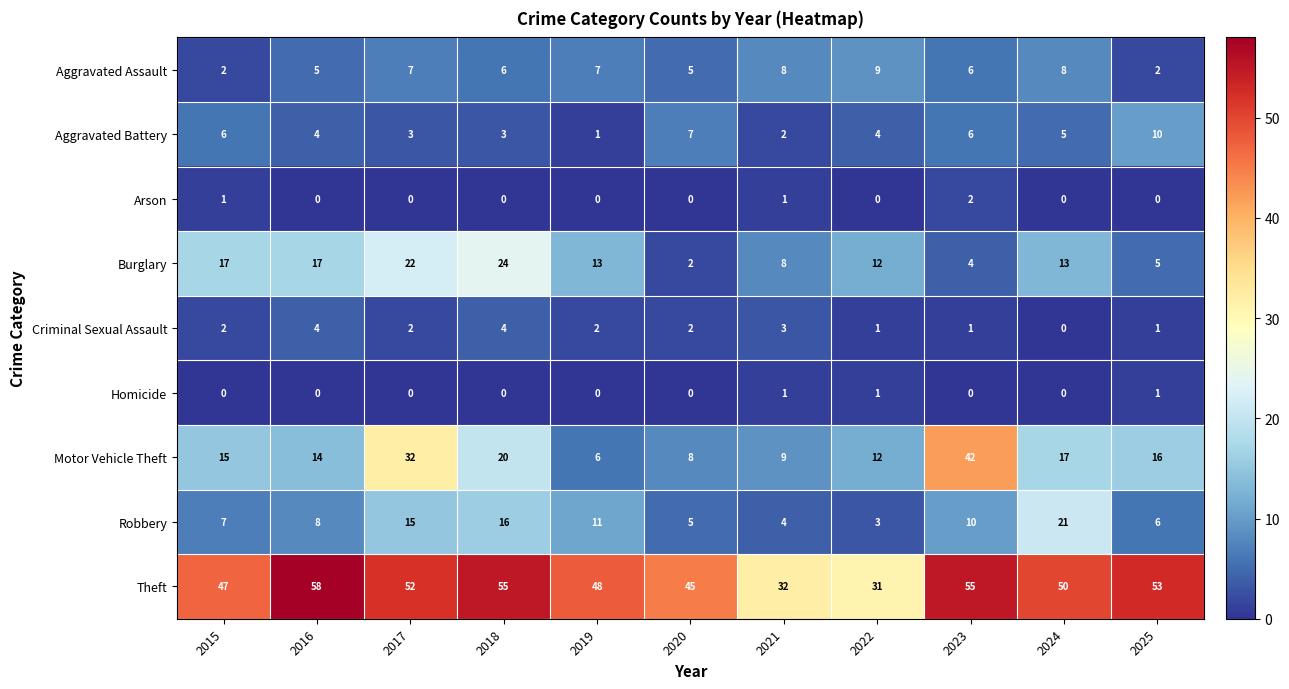

What is the difference between the second highest and minimum values in the Burglary series?

20